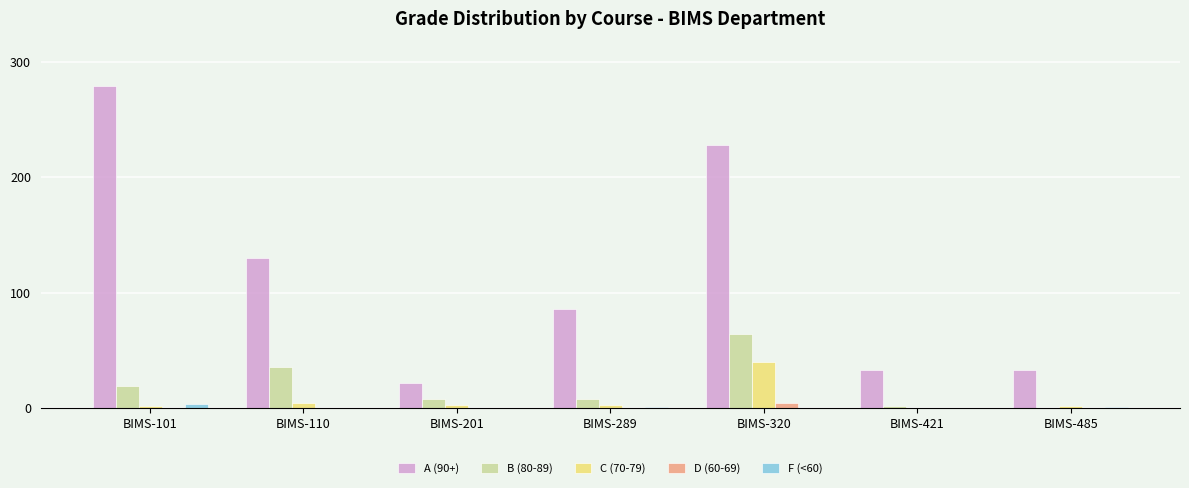

At which category is the sum across all series the highest?

BIMS-320